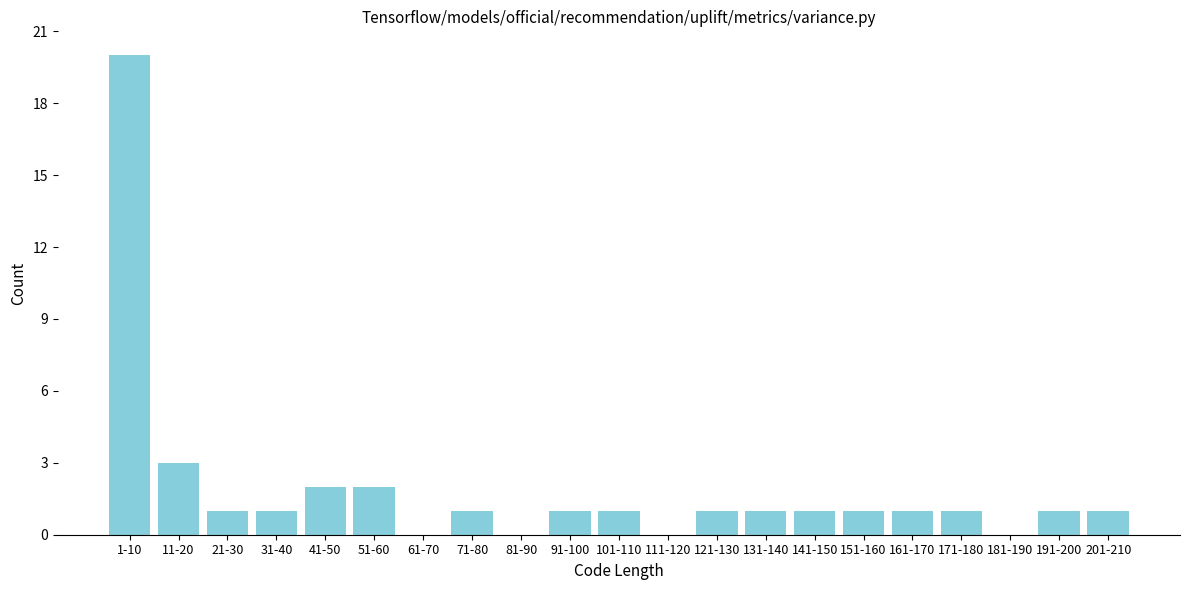

Reading right to left, extract all data points from this chart.

201-210=1	191-200=1	181-190=0	171-180=1	161-170=1	151-160=1	141-150=1	131-140=1	121-130=1	111-120=0	101-110=1	91-100=1	81-90=0	71-80=1	61-70=0	51-60=2	41-50=2	31-40=1	21-30=1	11-20=3	1-10=20